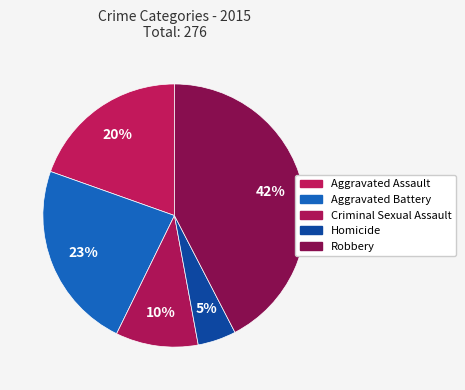

True or false: Homicide accounts for 5% of the total.

True